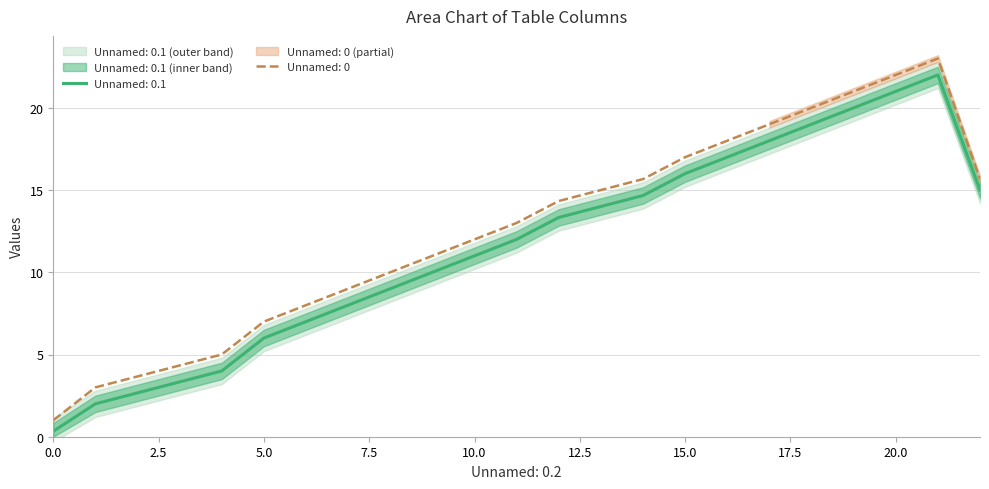

True or false: Unnamed: 0.1 has a value of 11.0 at 10.0.

True